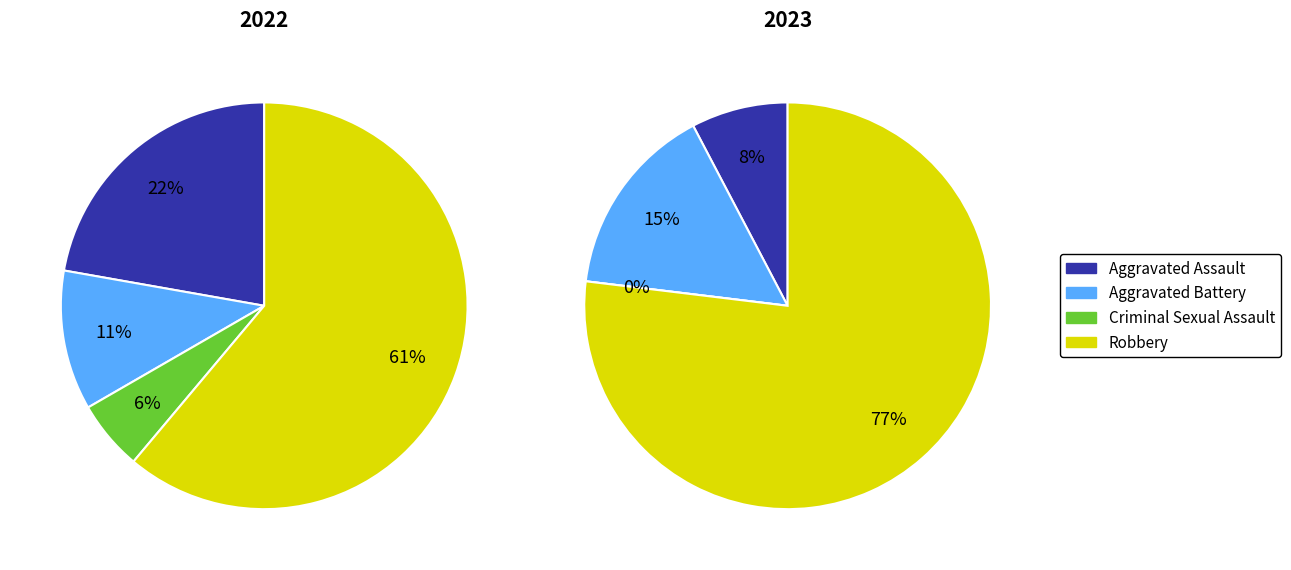

To the nearest percent, what is the average slice percentage?

25%